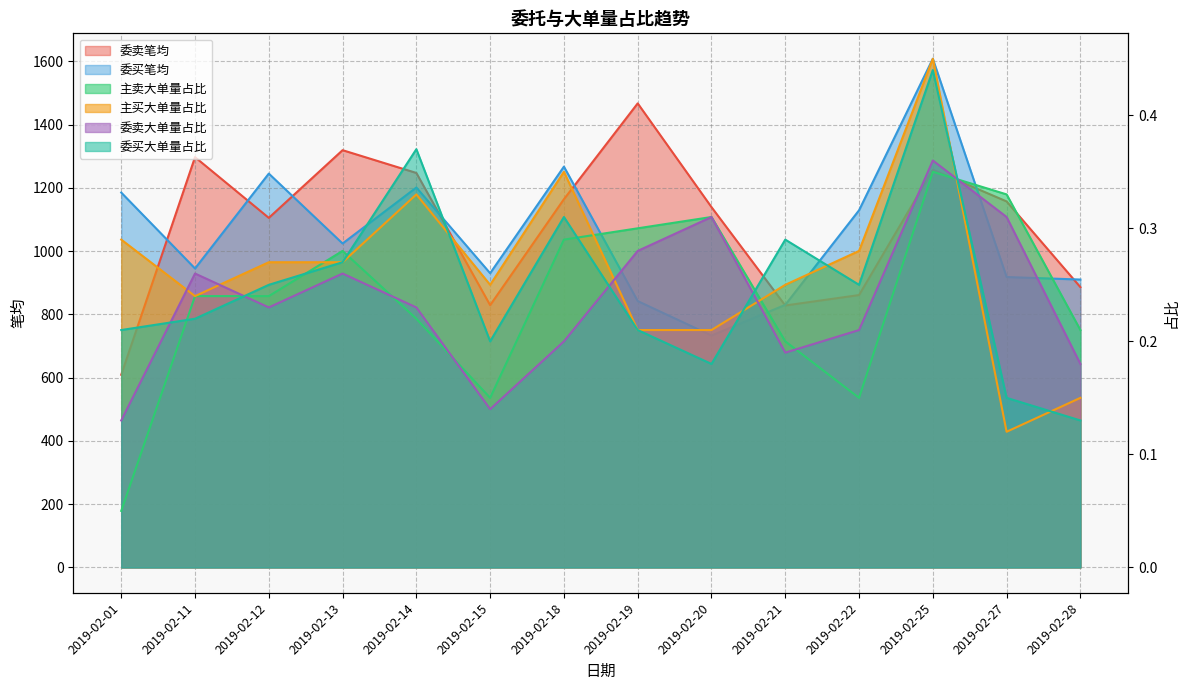

The 主买大单量占比 series shows 0.6 at 2019-02-14. True or false?

False